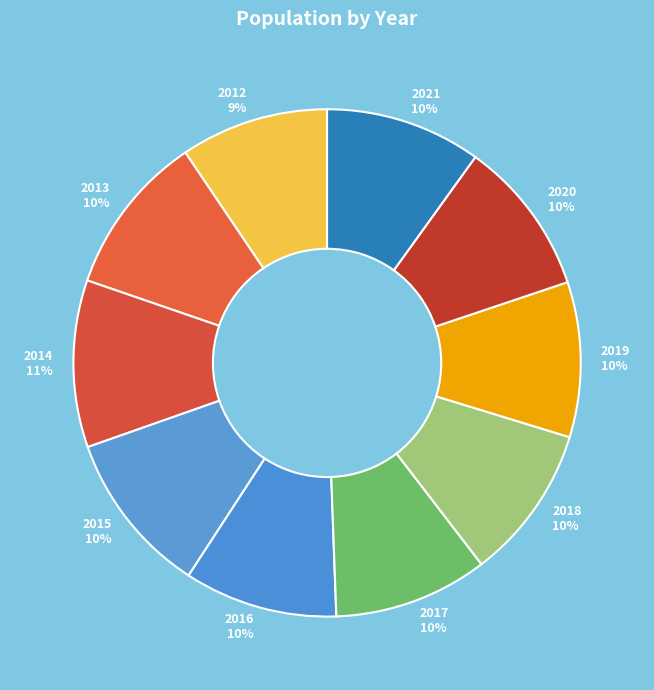

How many segments does this pie chart have?

10